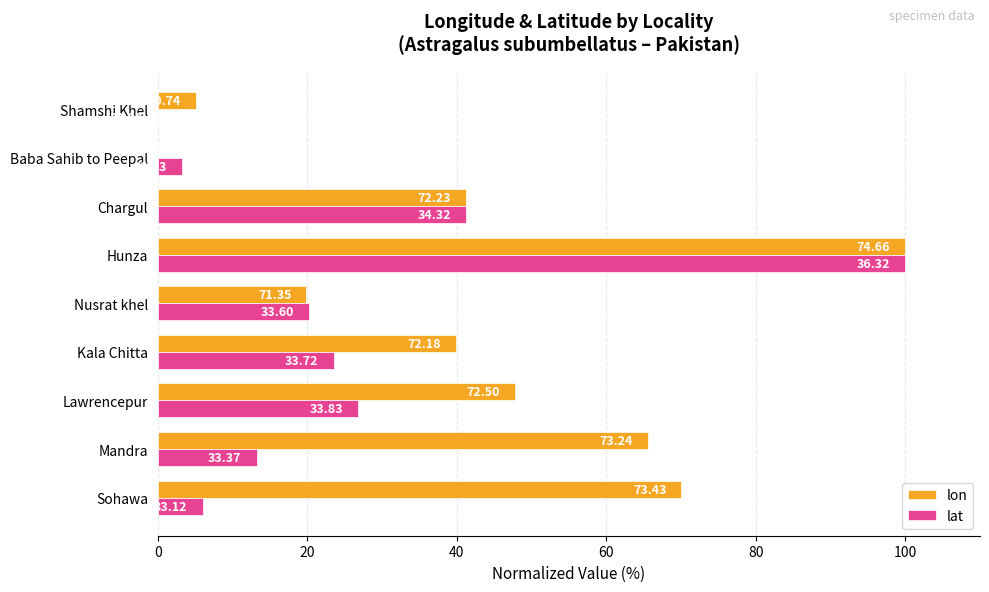

What are all the series names shown in the legend?

lon, lat